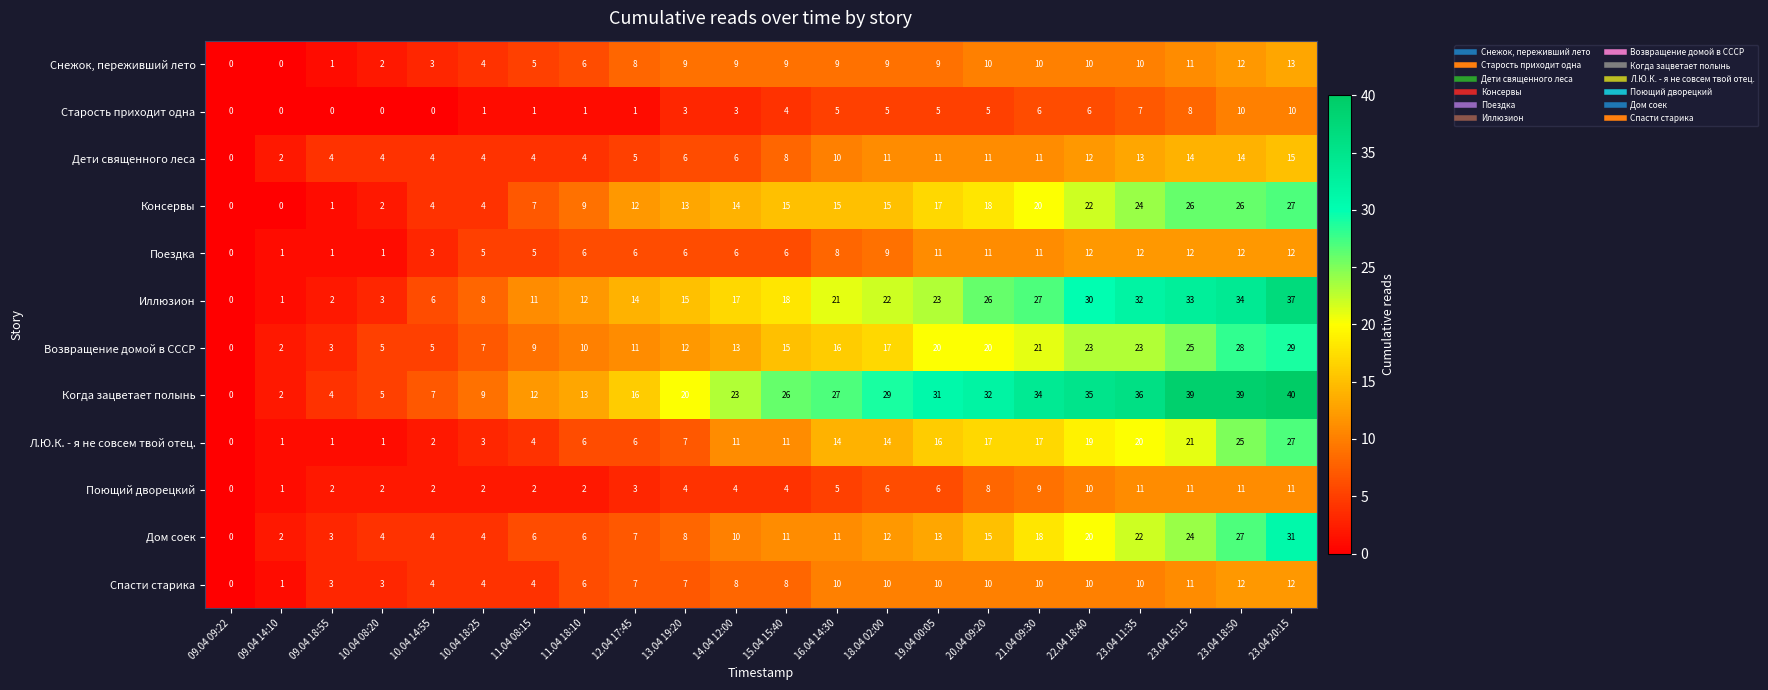

What is the average value of the Консервы series?

13